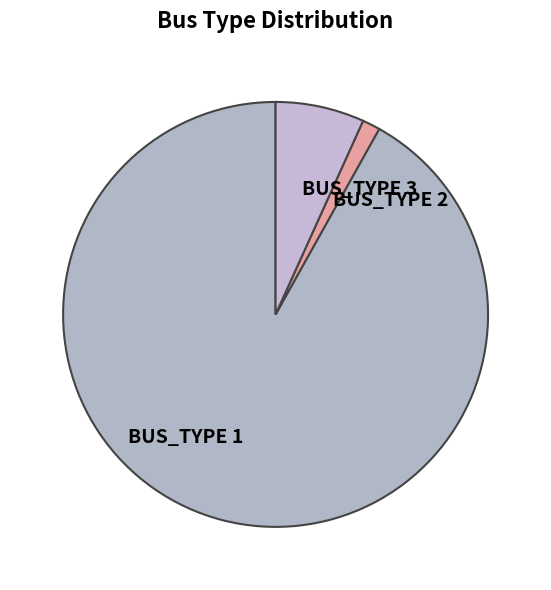

Between BUS_TYPE 3 and BUS_TYPE 2, which is larger?

BUS_TYPE 3